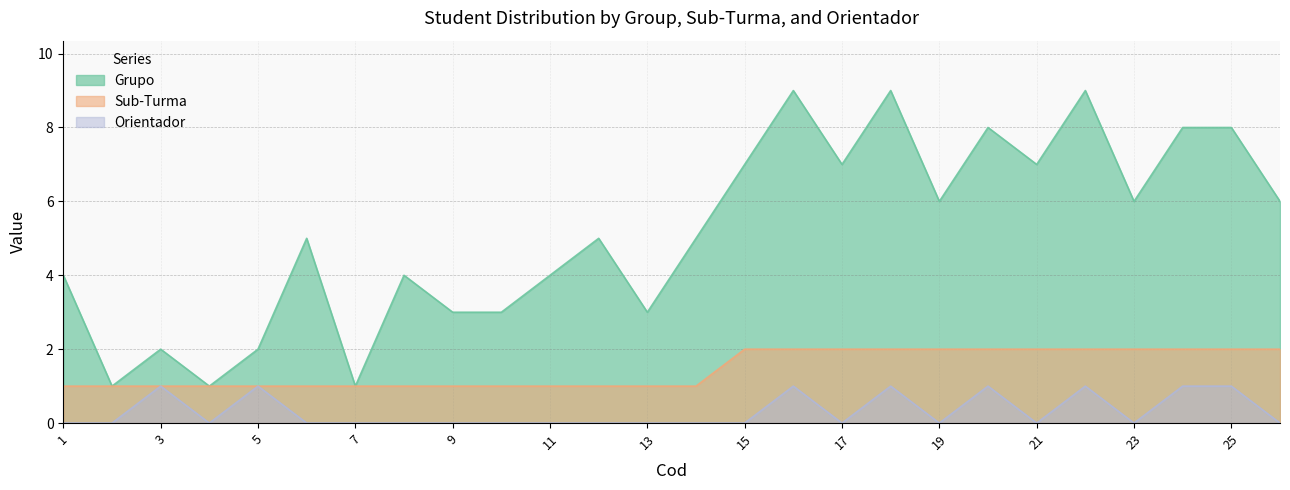

What is the difference between the maximum and second lowest values in the Sub-Turma series?

1